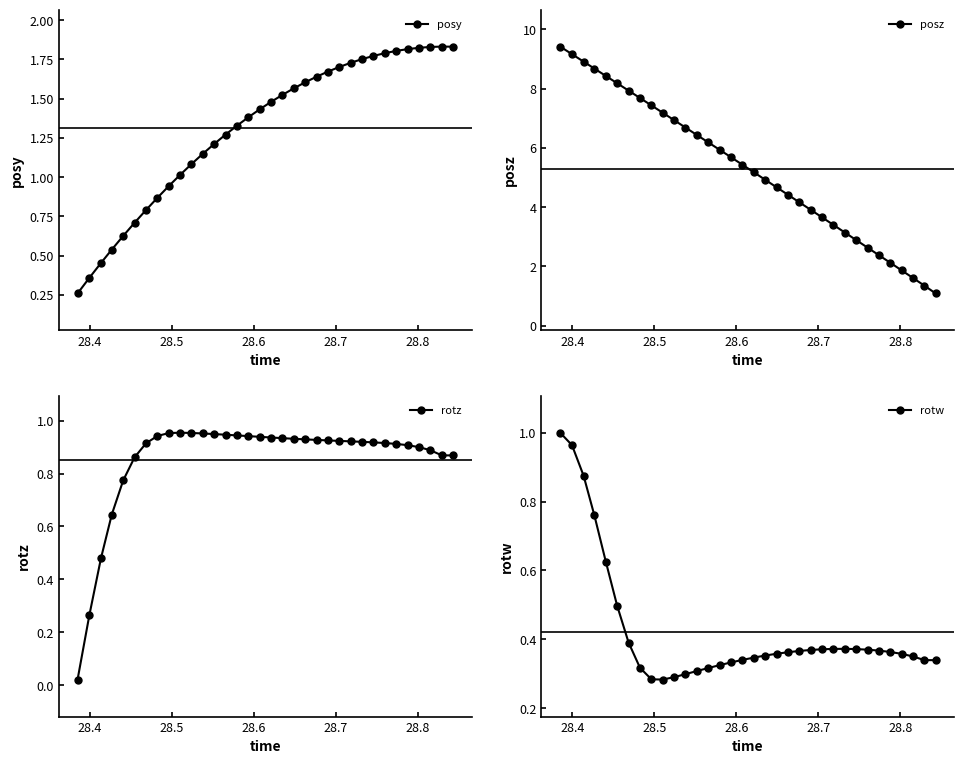

True or false: posy has more than 0 points higher than both neighbors.

True